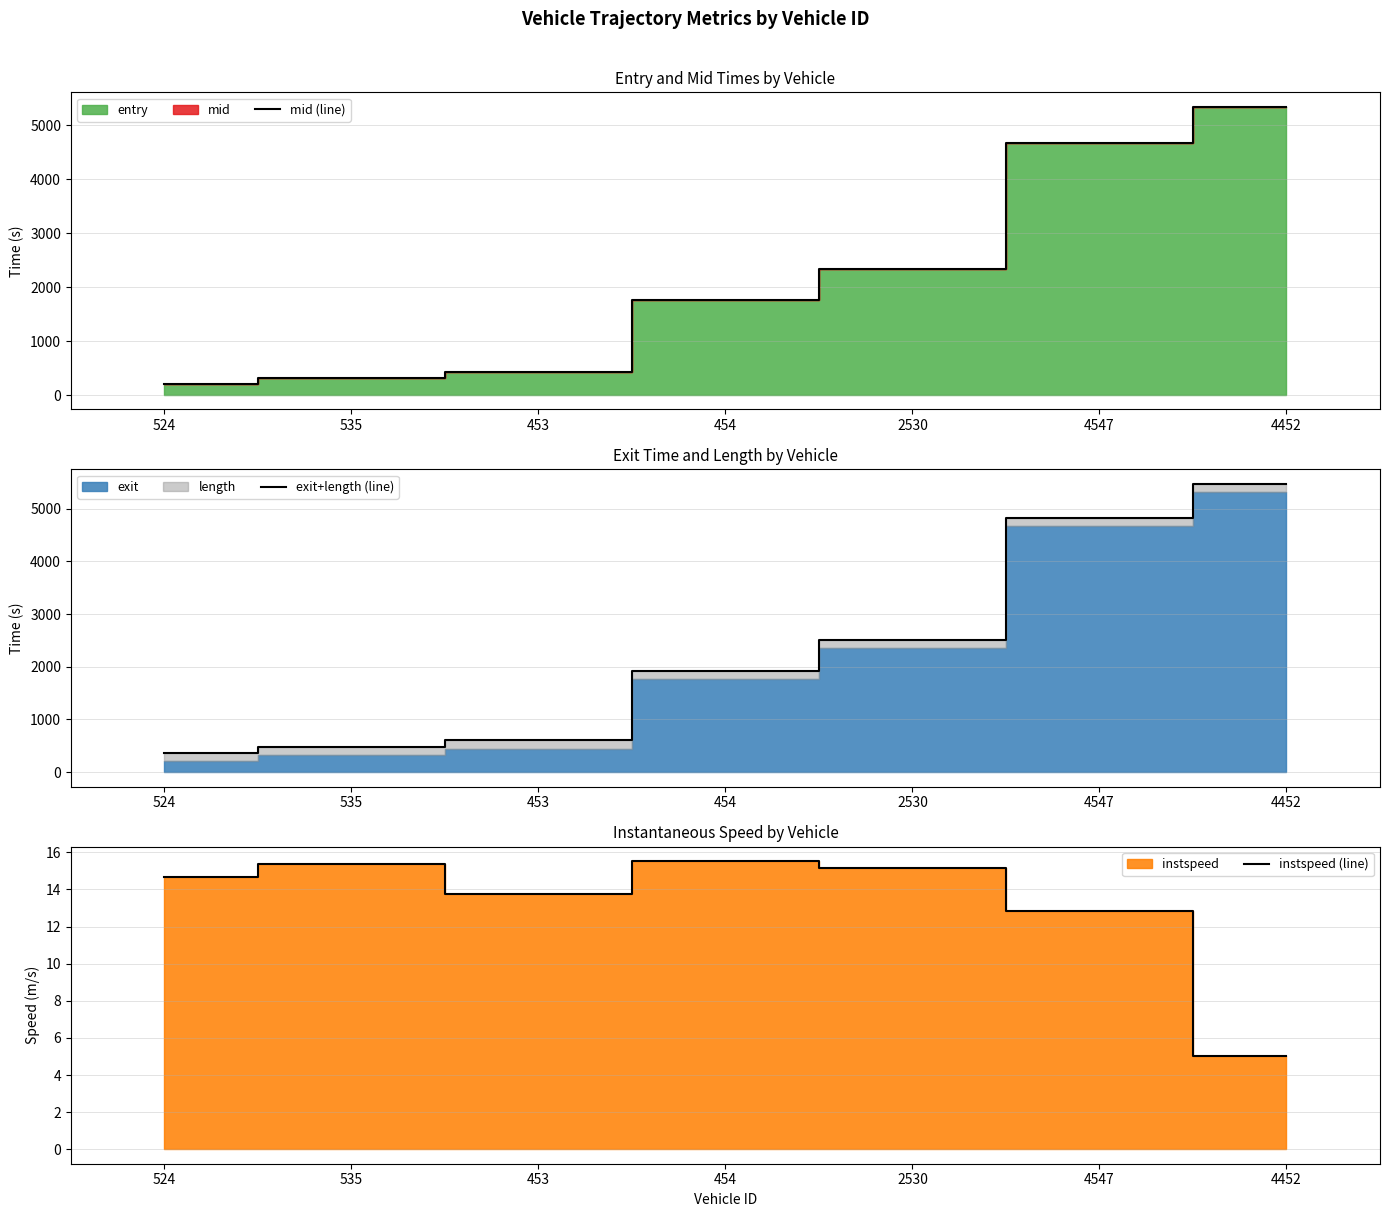

True or false: exit+length (line) has more than 2 interior local peaks.

False